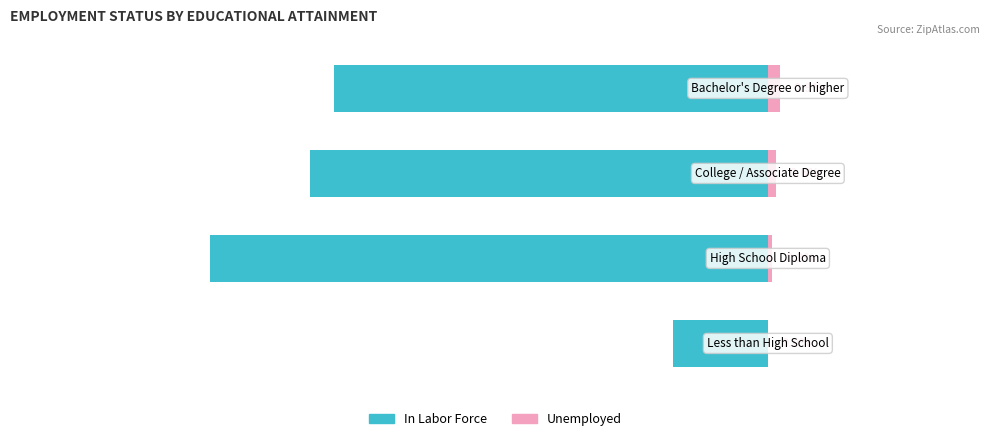

How many values in Unemployed are above zero?

3